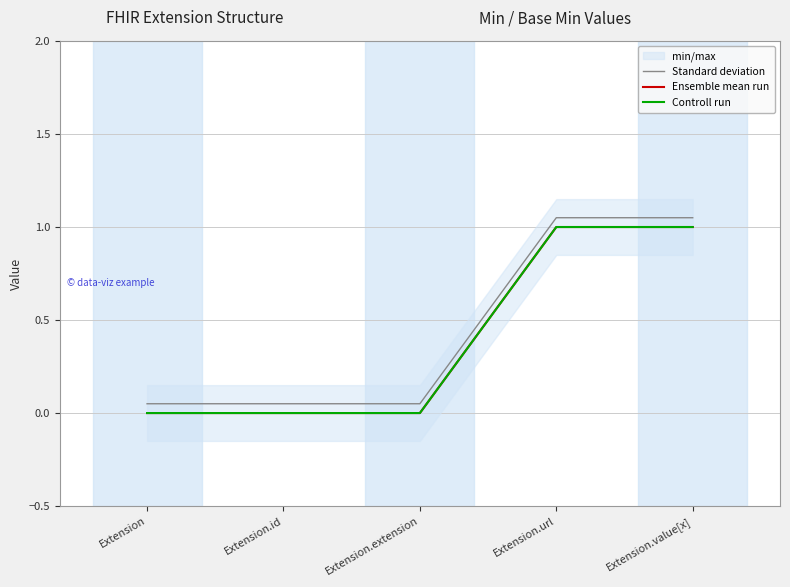

What is the spread (max minus min) of values at Extension?

0.1